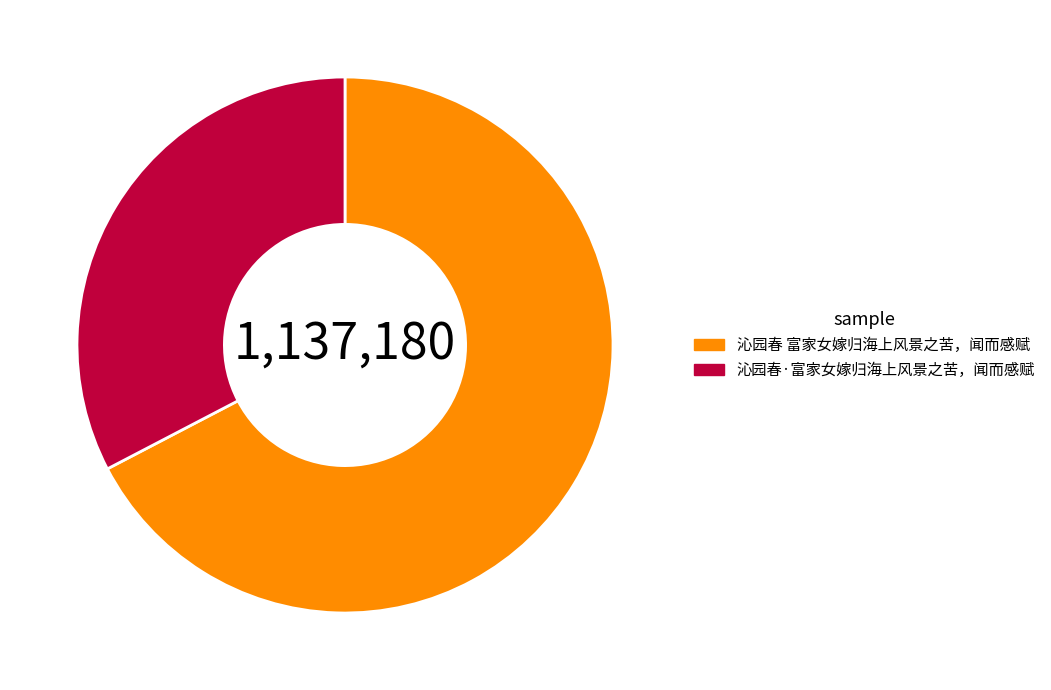

What is the largest slice in the pie chart?

沁园春 富家女嫁归海上风景之苦，闻而感赋